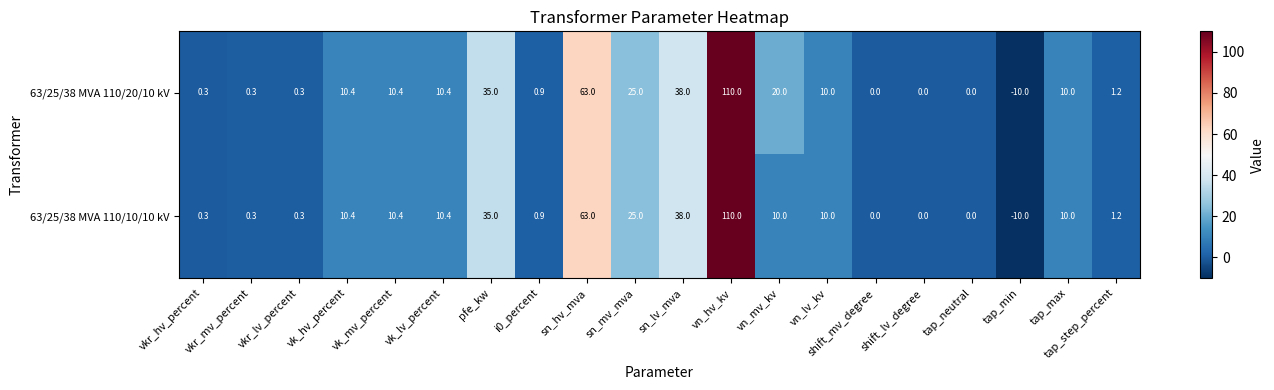

Which series changed the most between vn_mv_kv and vn_lv_kv?

63/25/38 MVA 110/20/10 kV